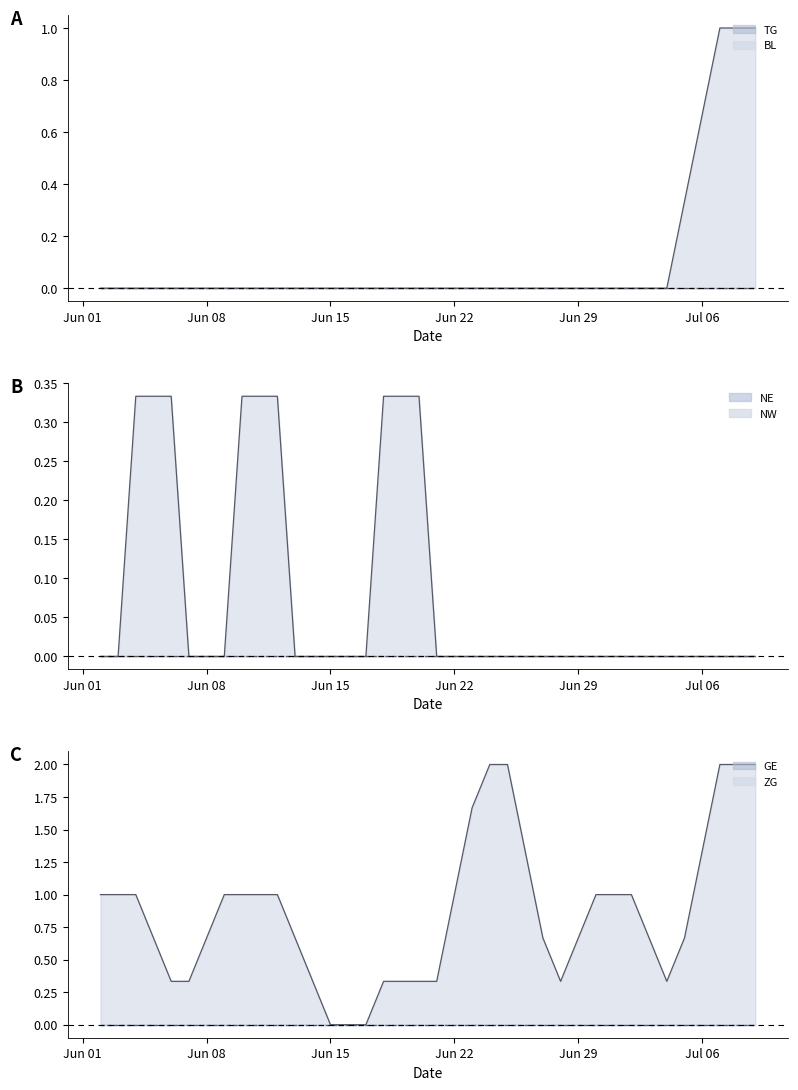

True or false: ZG line and GE line cross at least once.

False